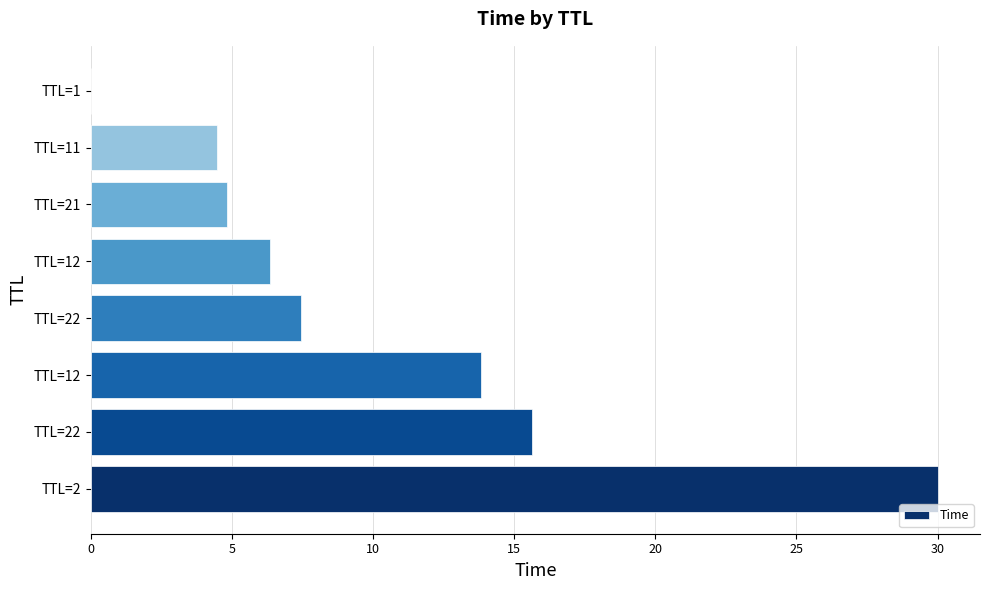

How many data points are above 7?

4